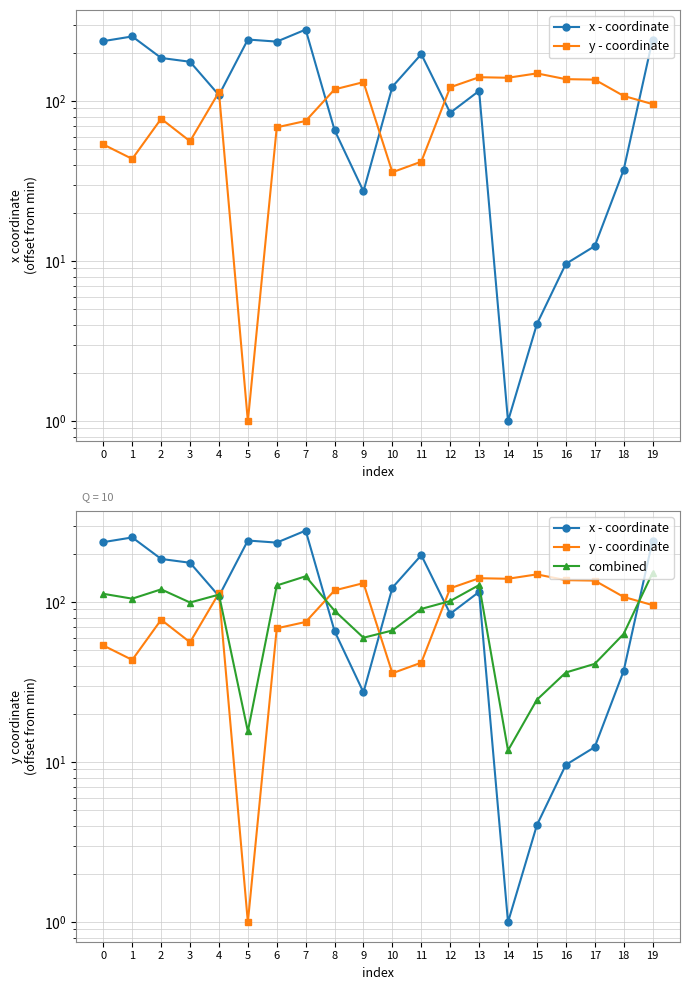

How many lines are shown in the chart?

3